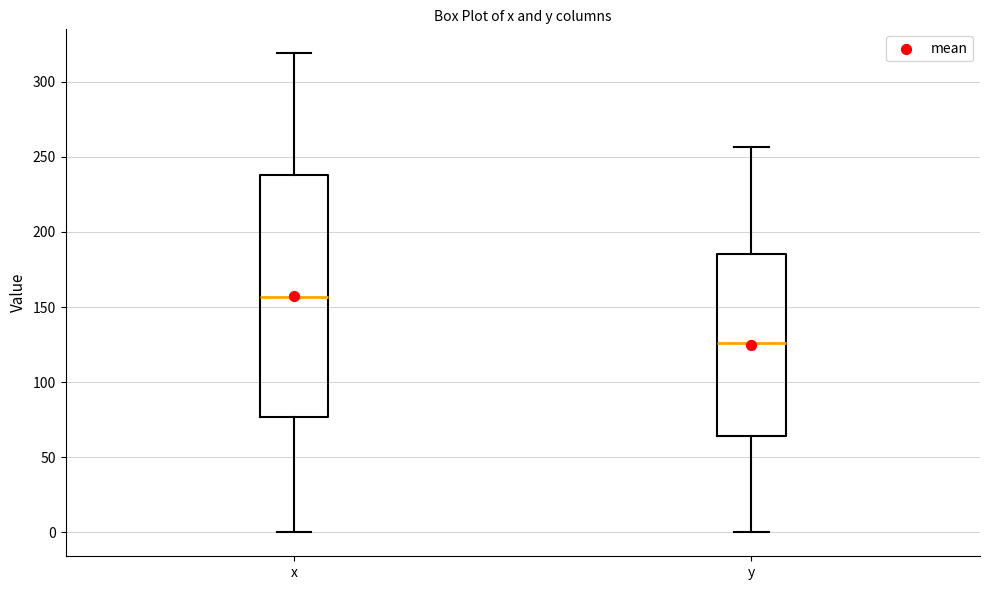

Which box has the lowest median line?

y